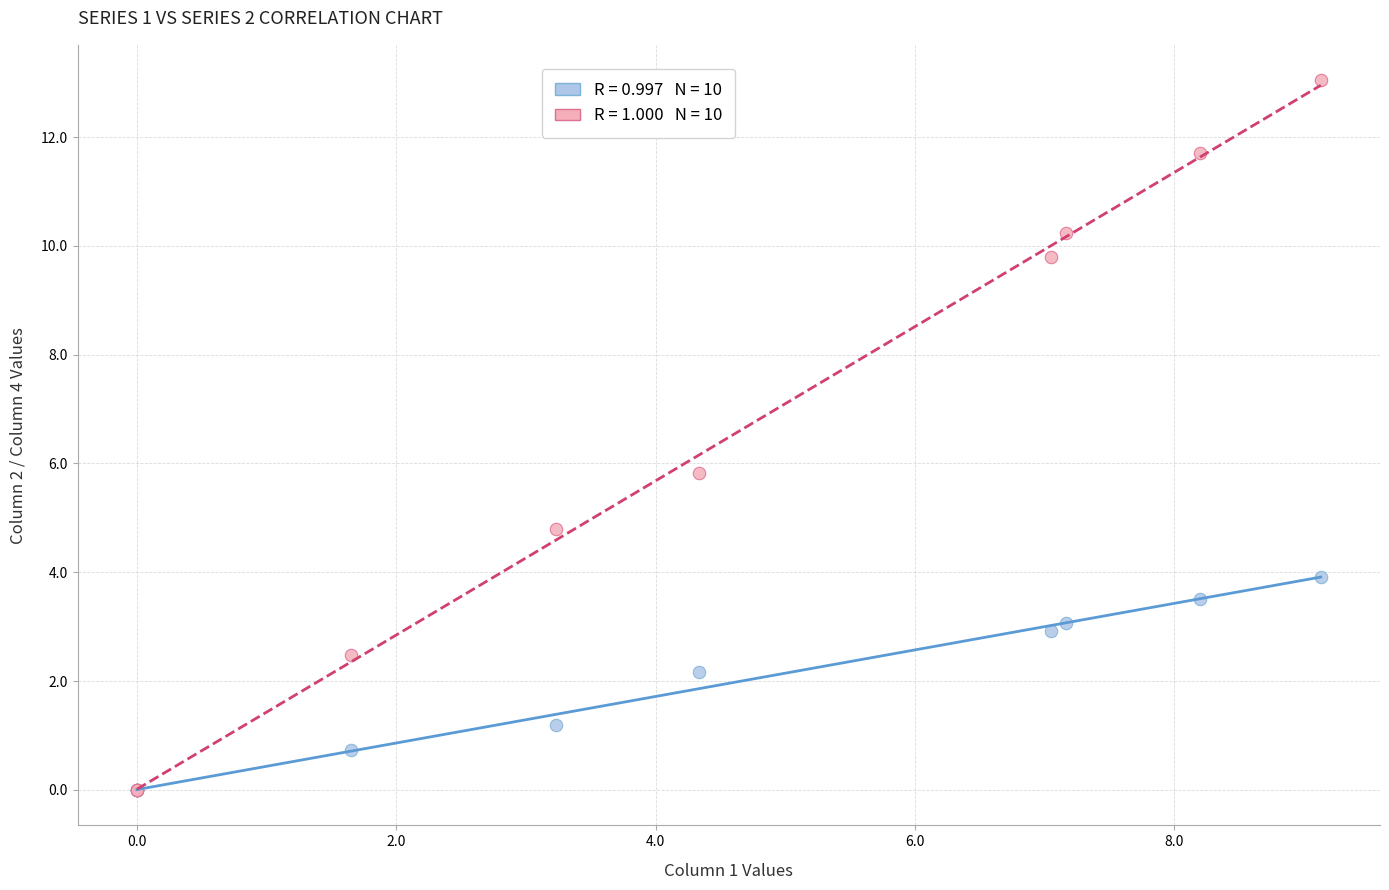

Across all series, what Y value is closest to 6?

5.8